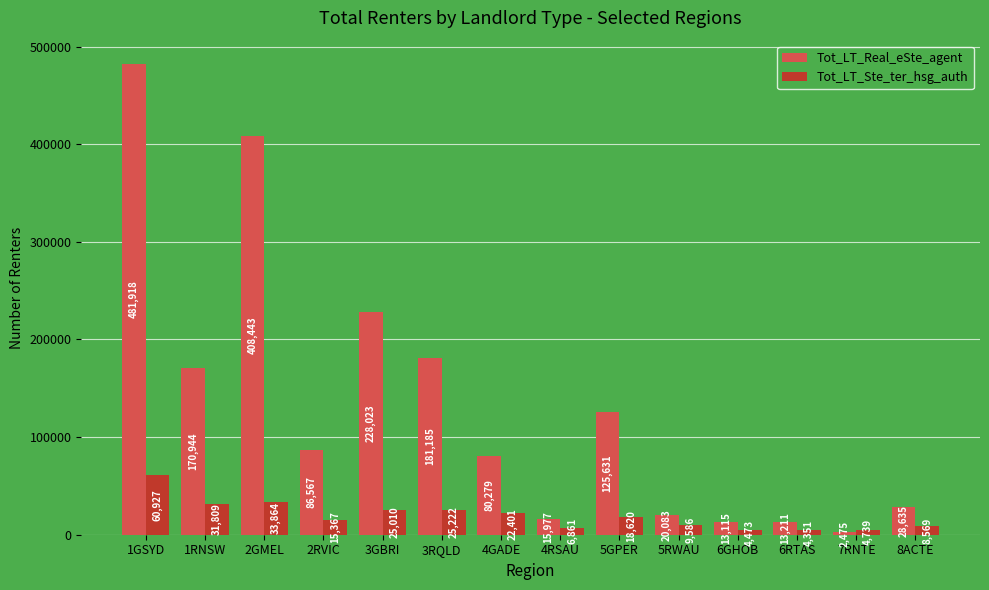

How many bars are there in each group?

2